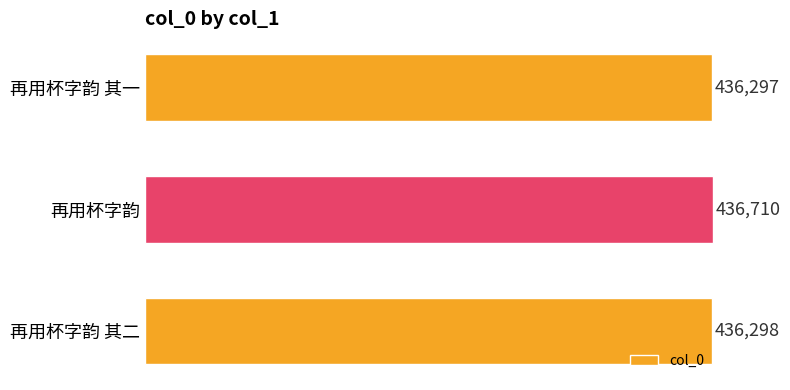

Reading top to bottom, list all the values displayed in this chart.

再用杯字韵 其一=436297	再用杯字韵=436710	再用杯字韵 其二=436298